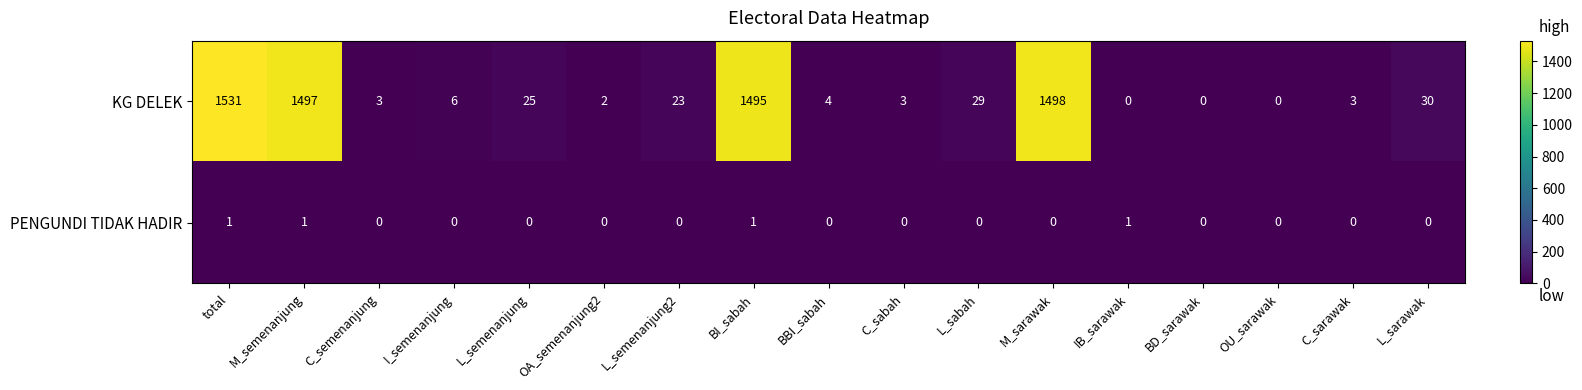

Which series has the largest range (max minus min)?

KG DELEK